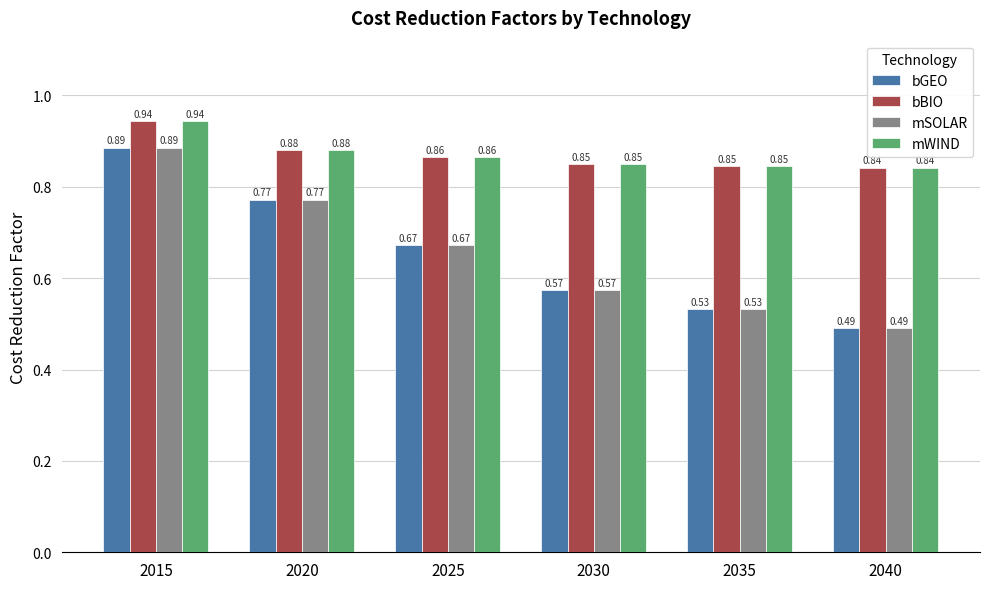

Are the bars horizontal?

No